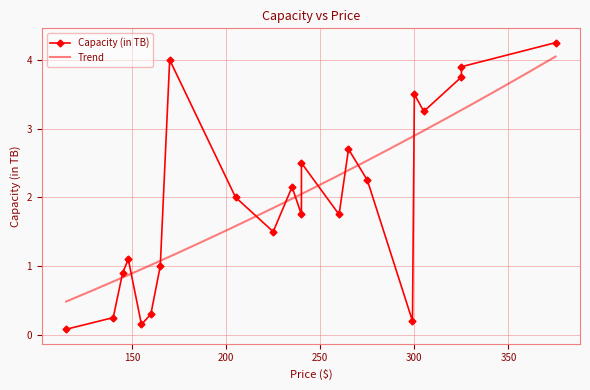

What is the lowest value of the Trend series?

0.5